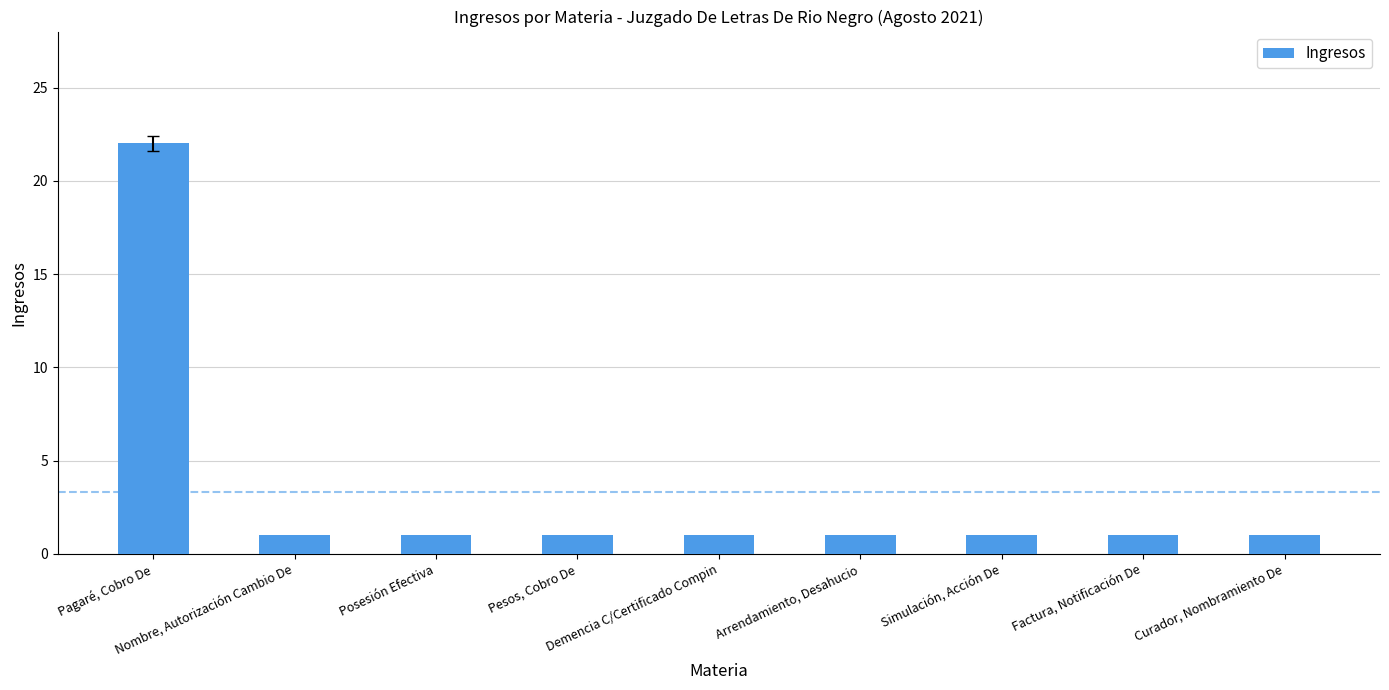

True or false: the data shows 2 at Posesión Efectiva.

False